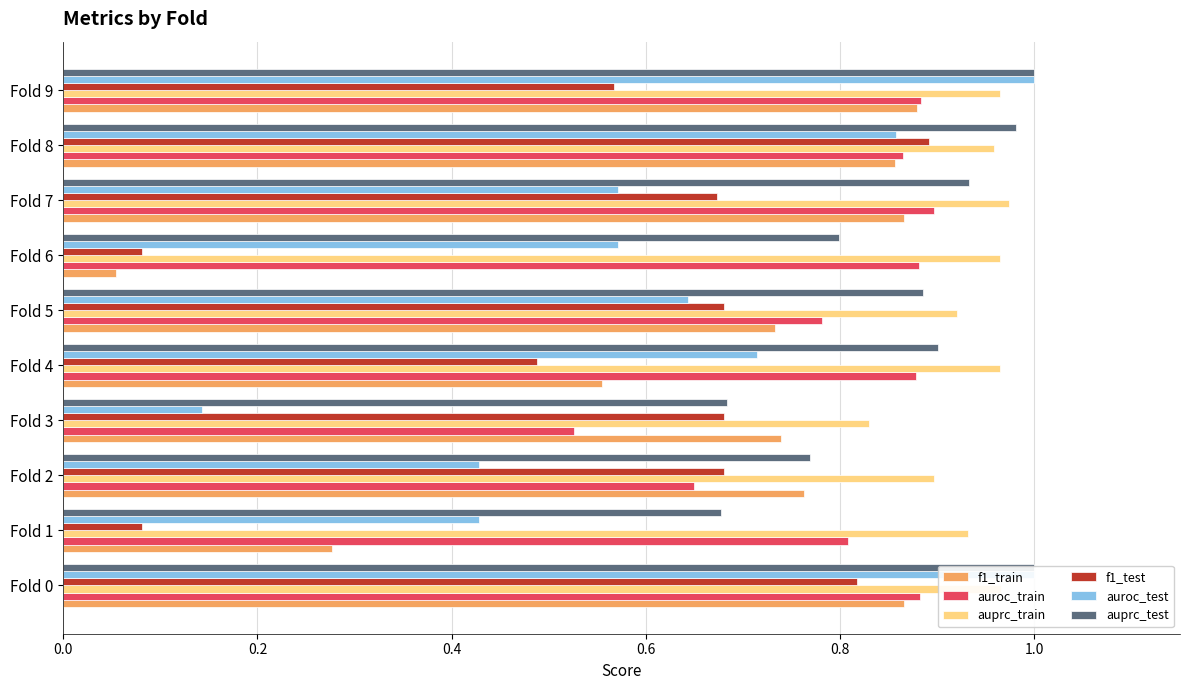

How many bars are there in total?

60